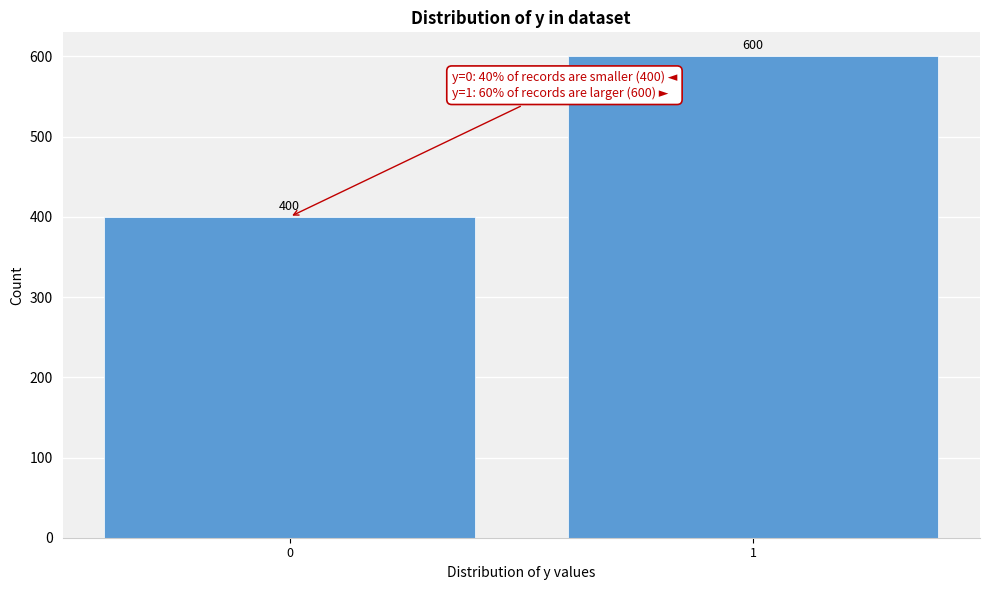

Reading right to left, list all the values displayed in this chart.

600	400